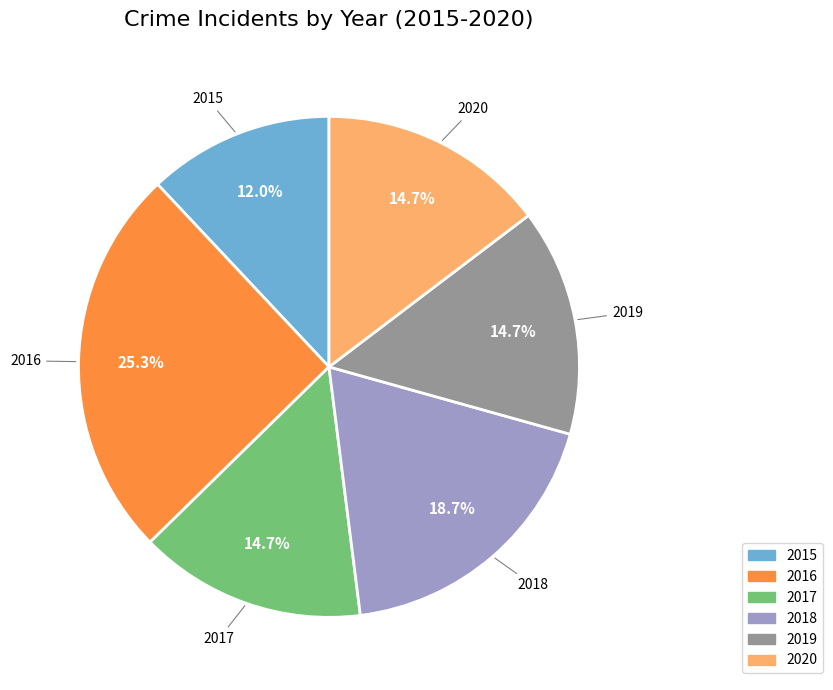

Does any single category account for the majority?

No